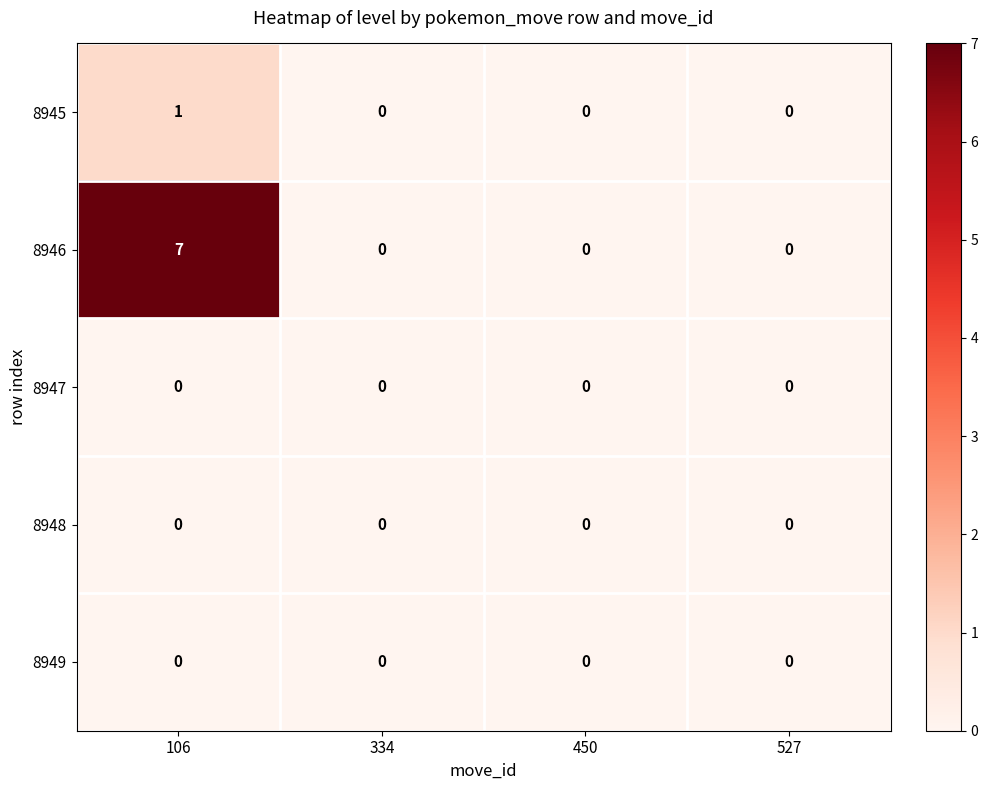

True or false: 8946 has a value of 0 at 527.

True